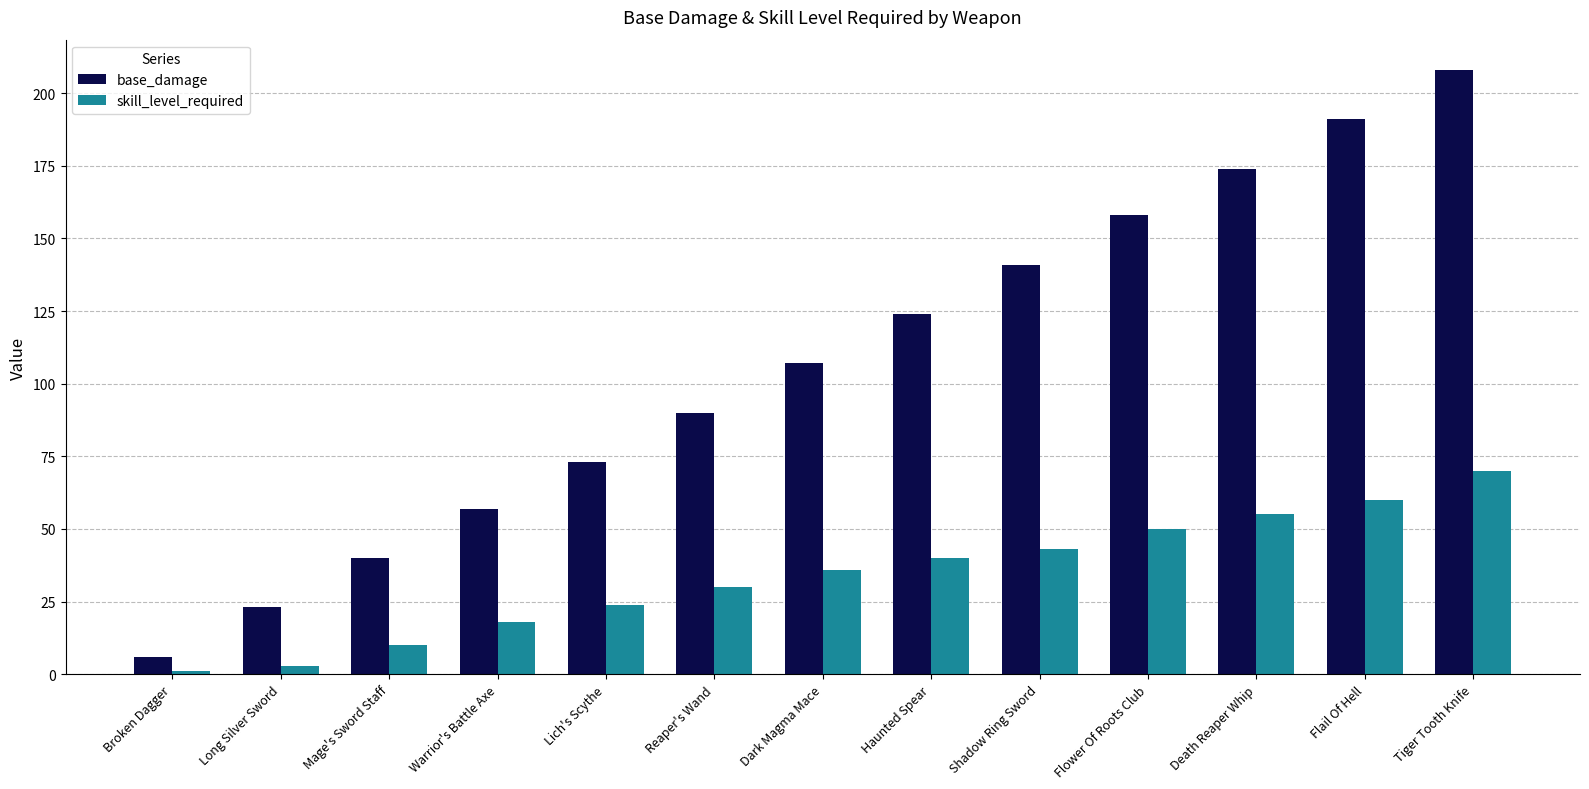

At which label does skill_level_required reach its minimum?

Broken Dagger